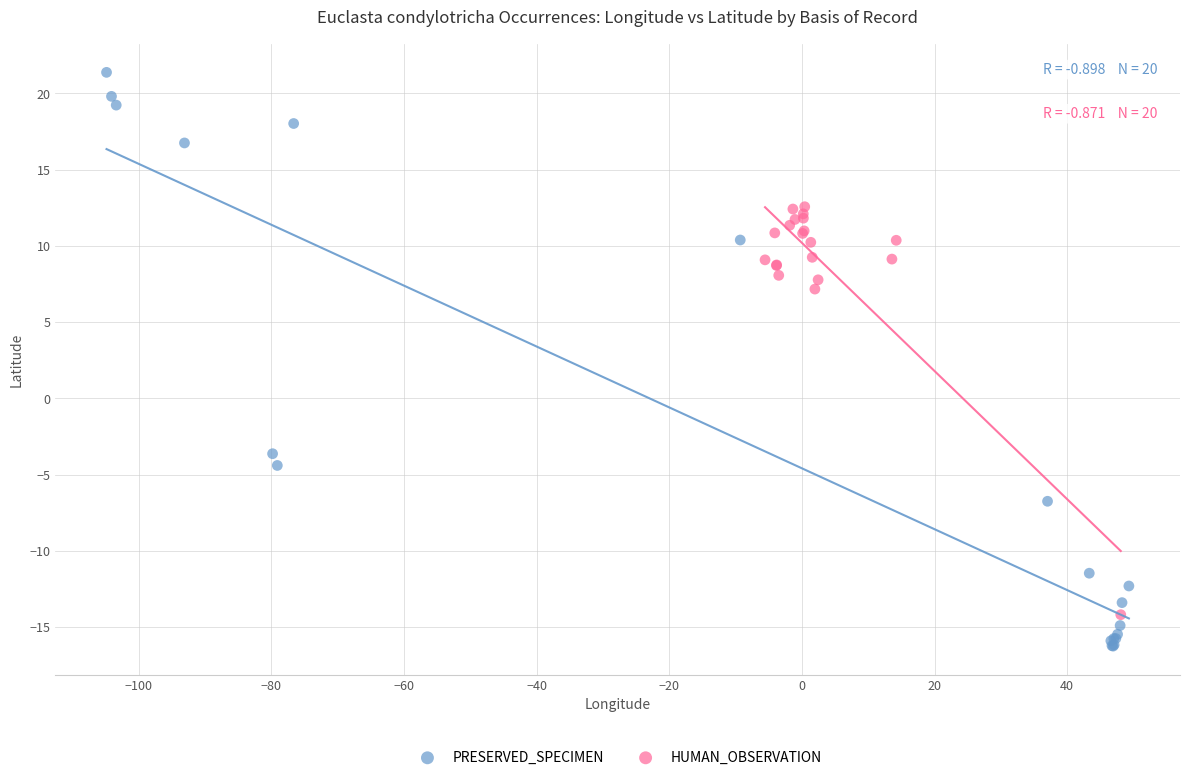

Which series reaches the maximum Y coordinate?

PRESERVED_SPECIMEN